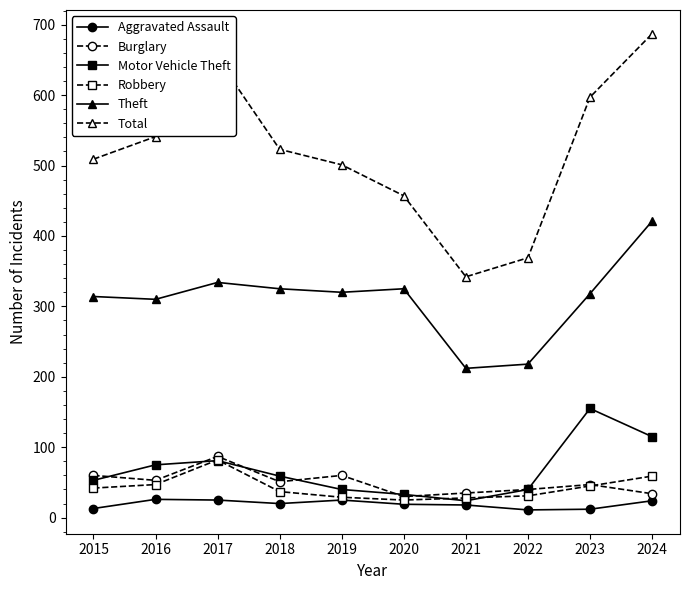

What value does the Robbery series have at 2016?

47